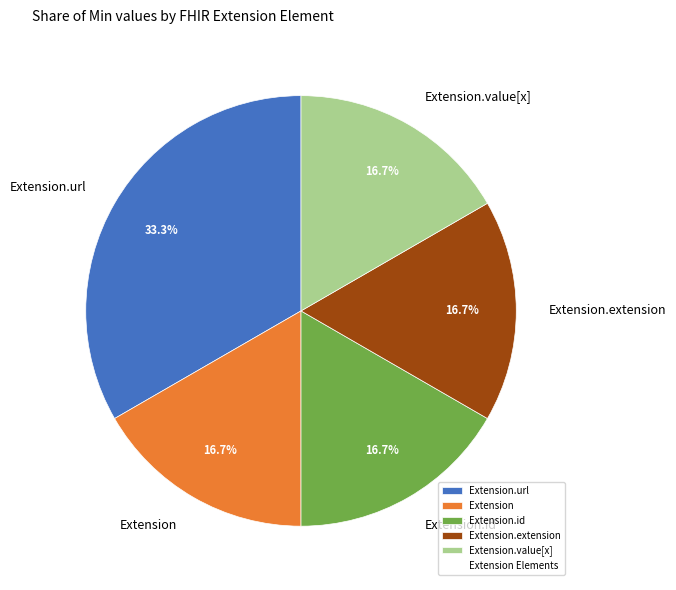

Combined, what portion of the pie is Extension.url and Extension?

50.0%